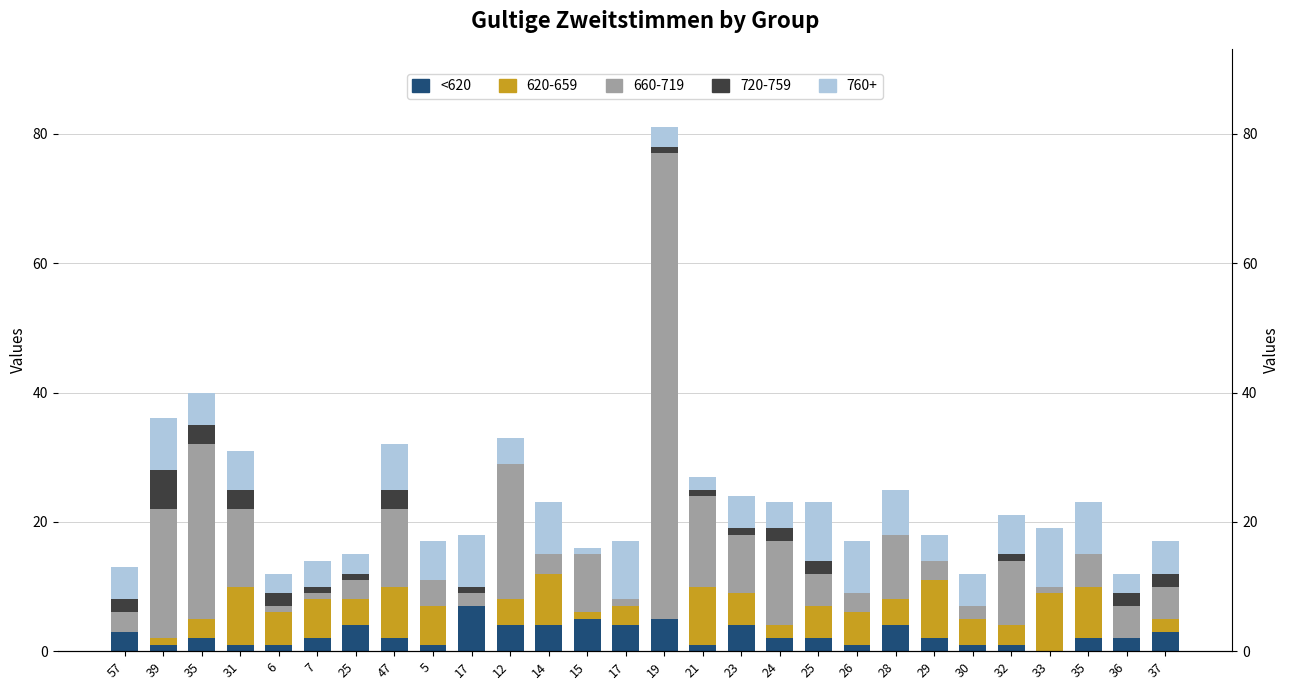

True or false: the data shows 3 at 29.

False